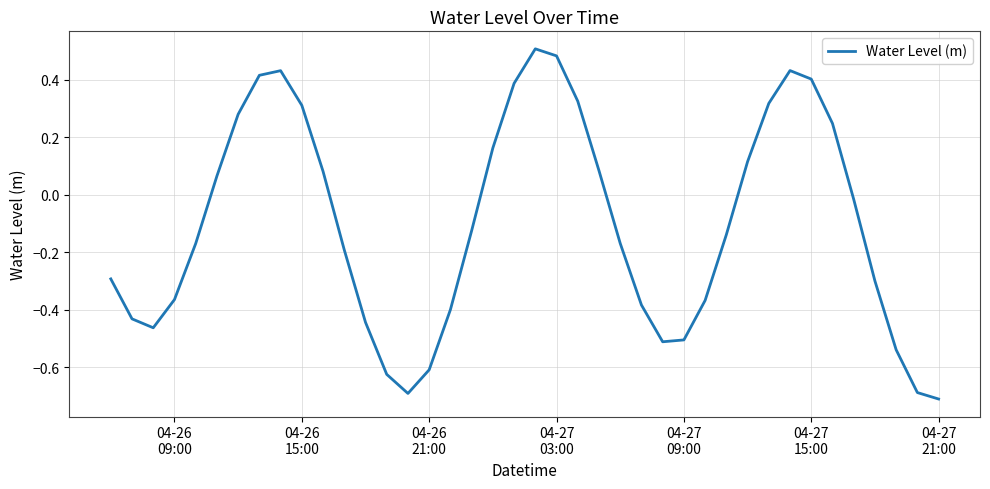

What is the difference between the maximum and minimum values?

1.2